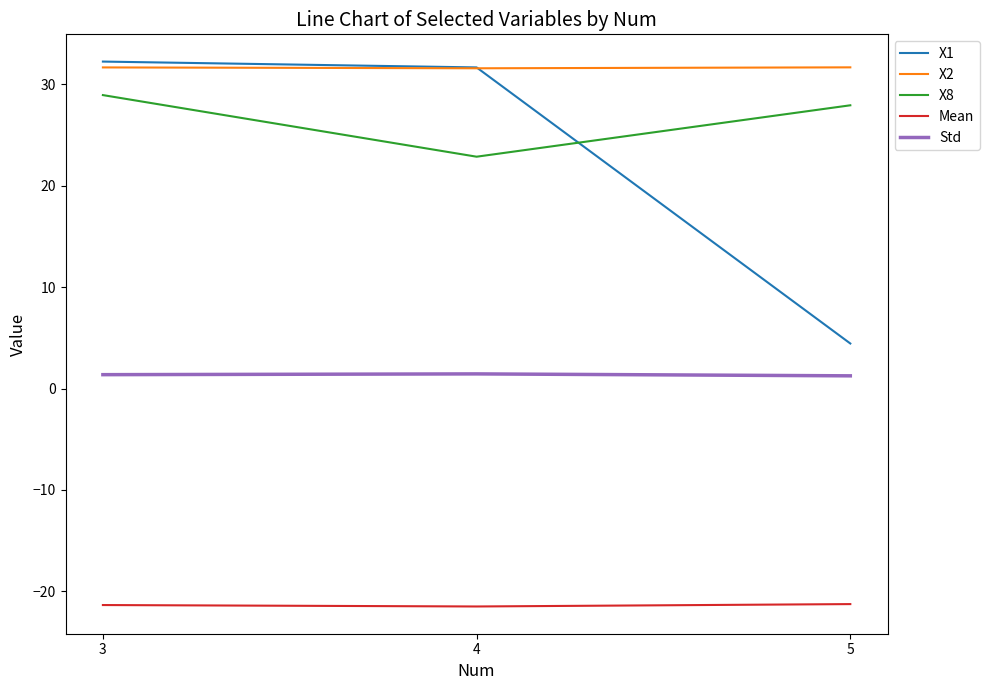

What is the greatest value displayed?

32.2